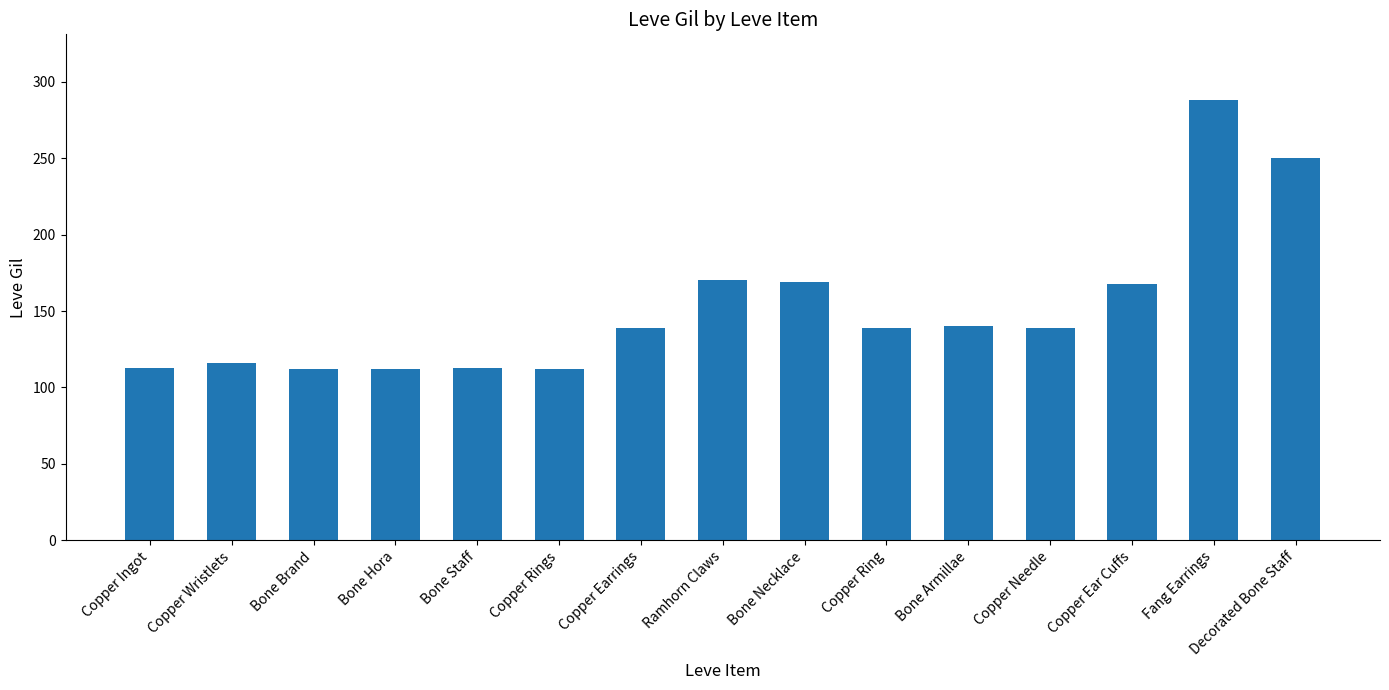

Count the number of categories in the chart.

15